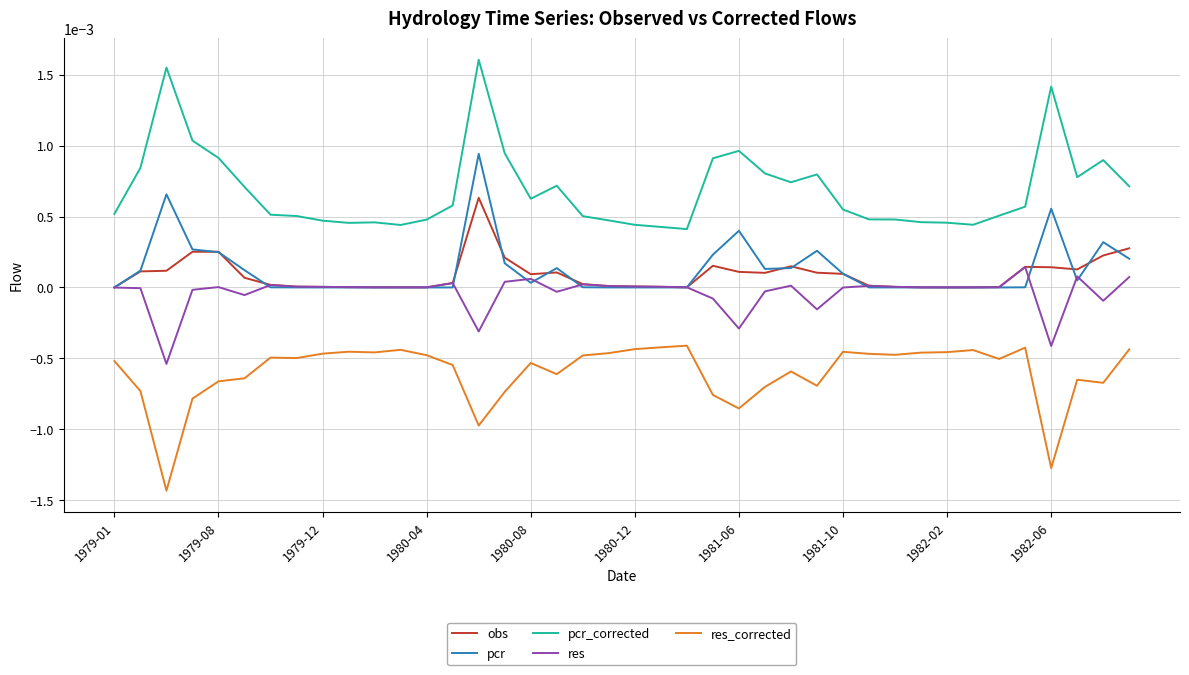

Count the number of categories in the chart.

40